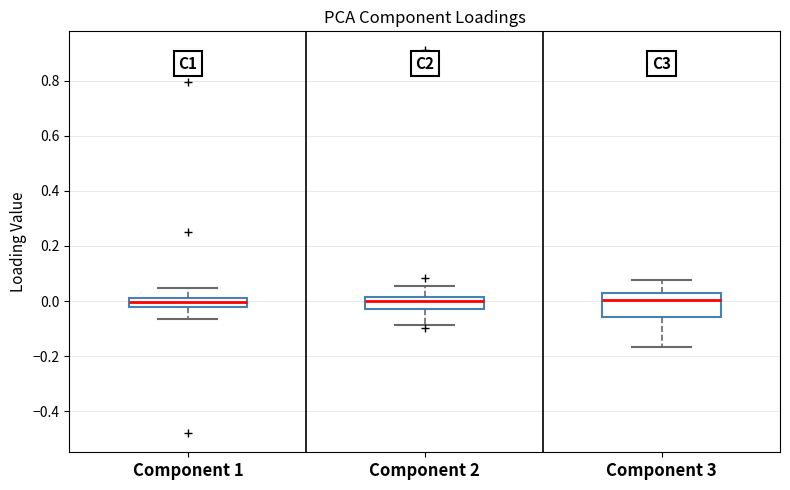

Where does the lower whisker of the box for Component 1 end on the y-axis? The values are not printed on the chart, so give them approximately, as read against the axis.

-0.06